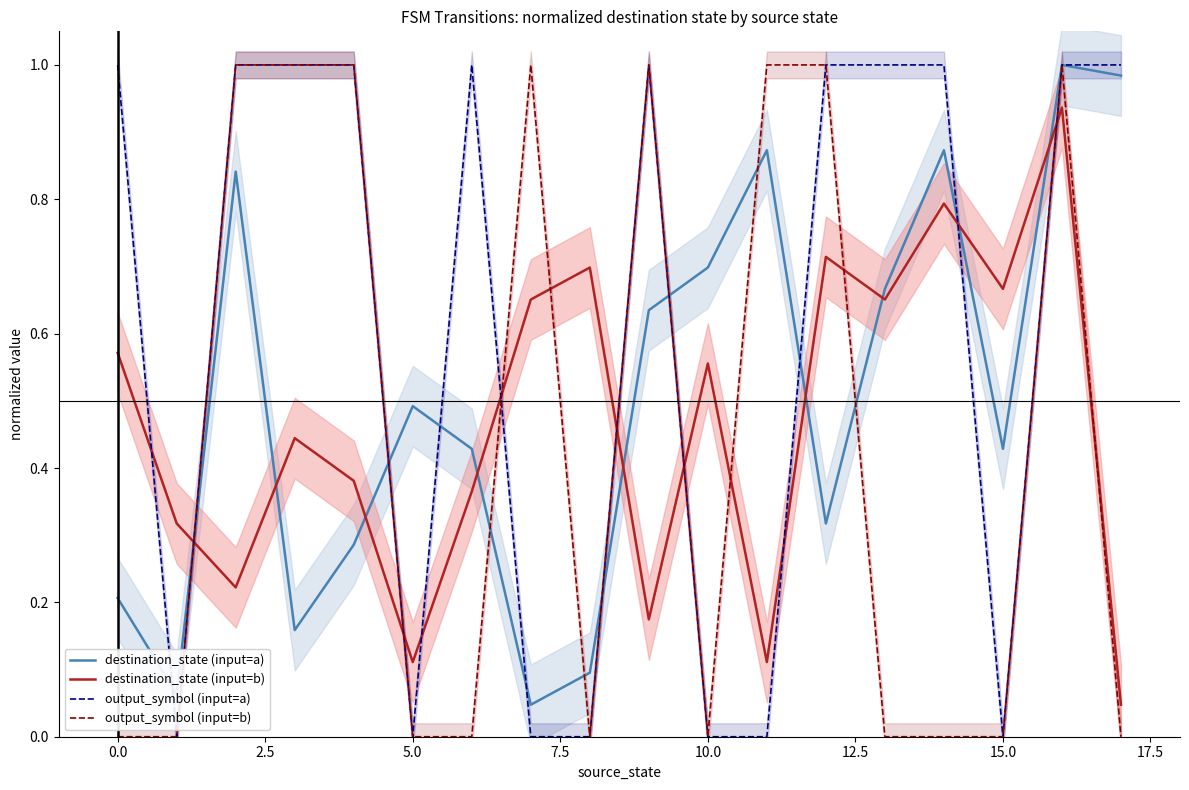

How many intersections are there between output_symbol (input=b) and destination_state (input=b)?

10